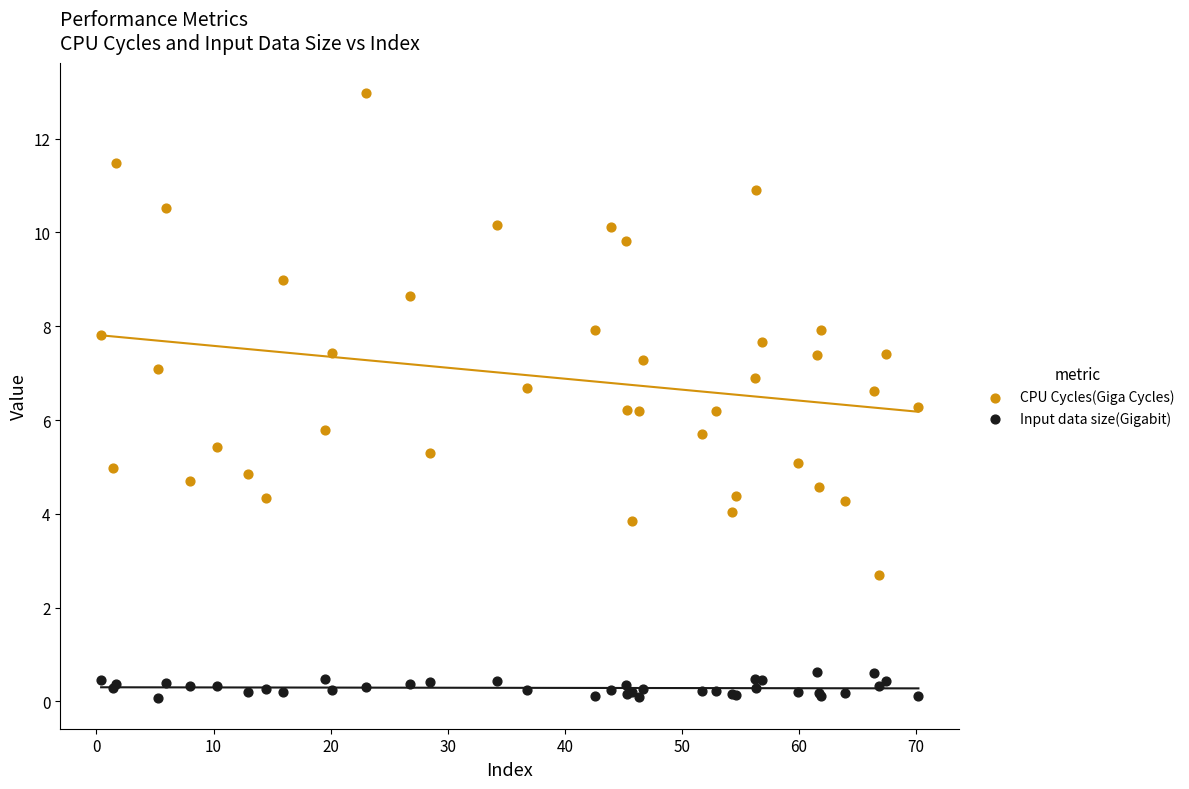

What is the X range (max minus min) for the scatter plot?

69.8